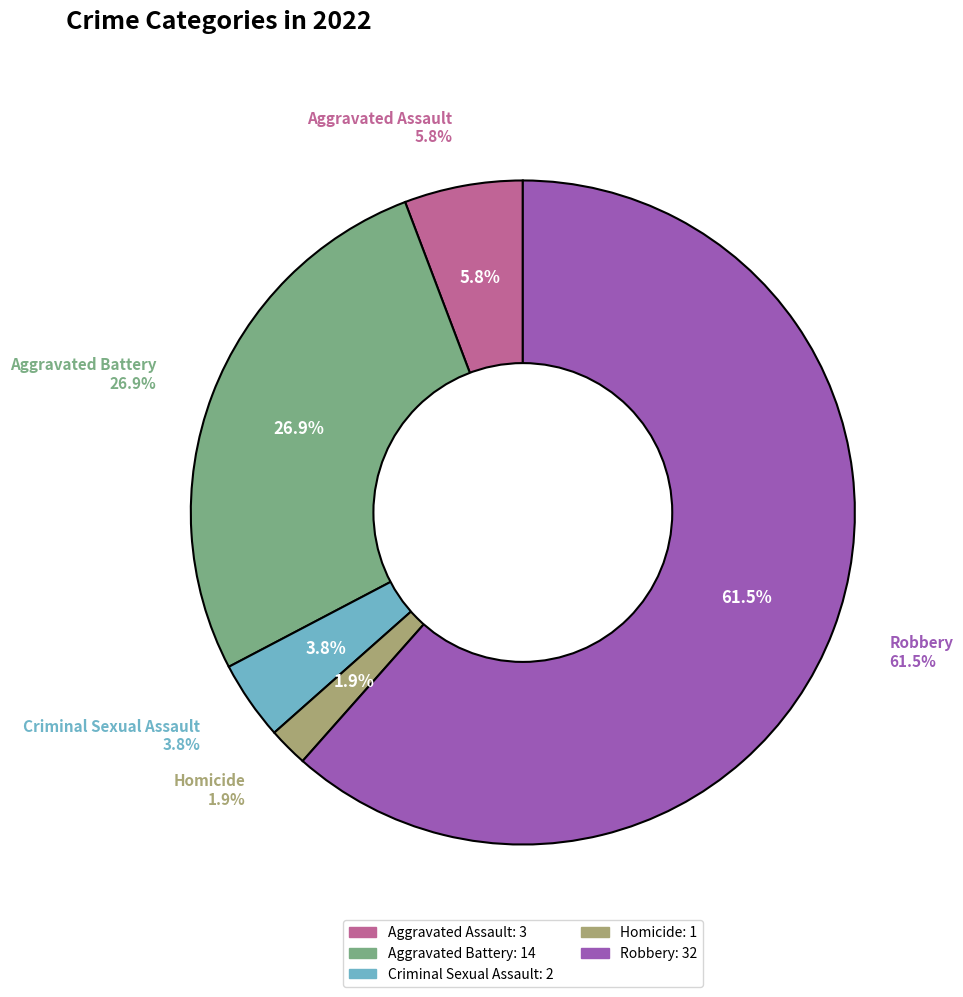

Which slice represents more than half of the pie?

Robbery